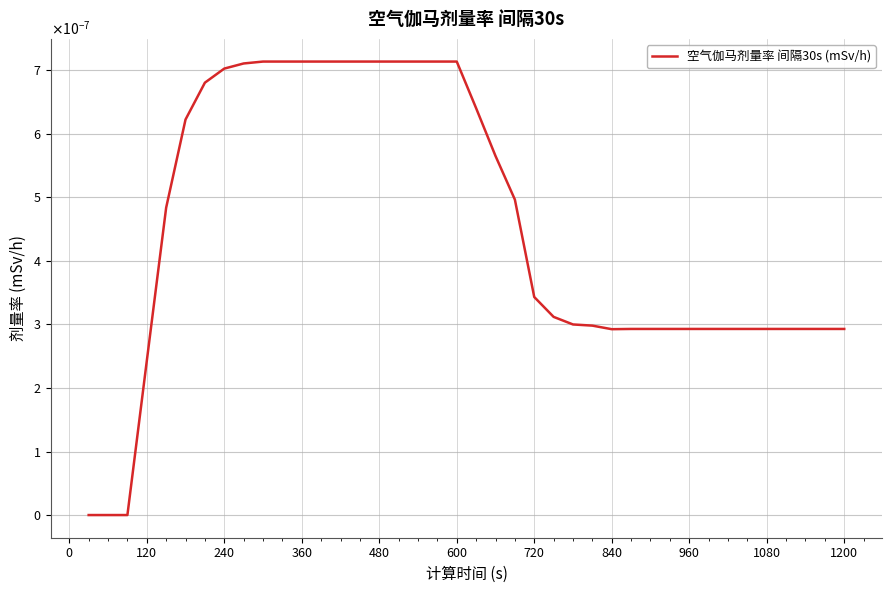

How many points are lower than both their immediate neighbors (excluding endpoints)?

1